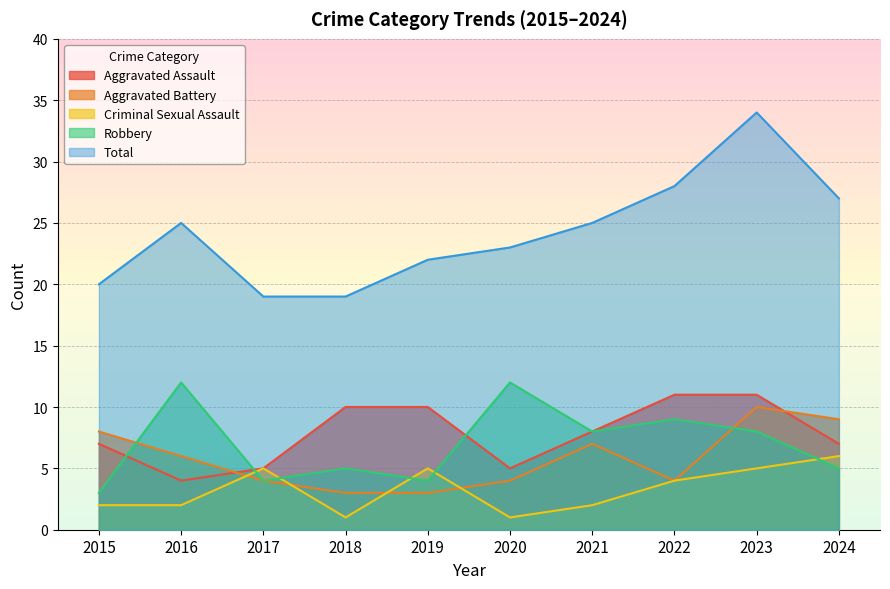

The Robbery series shows 6 at 2016. True or false?

False